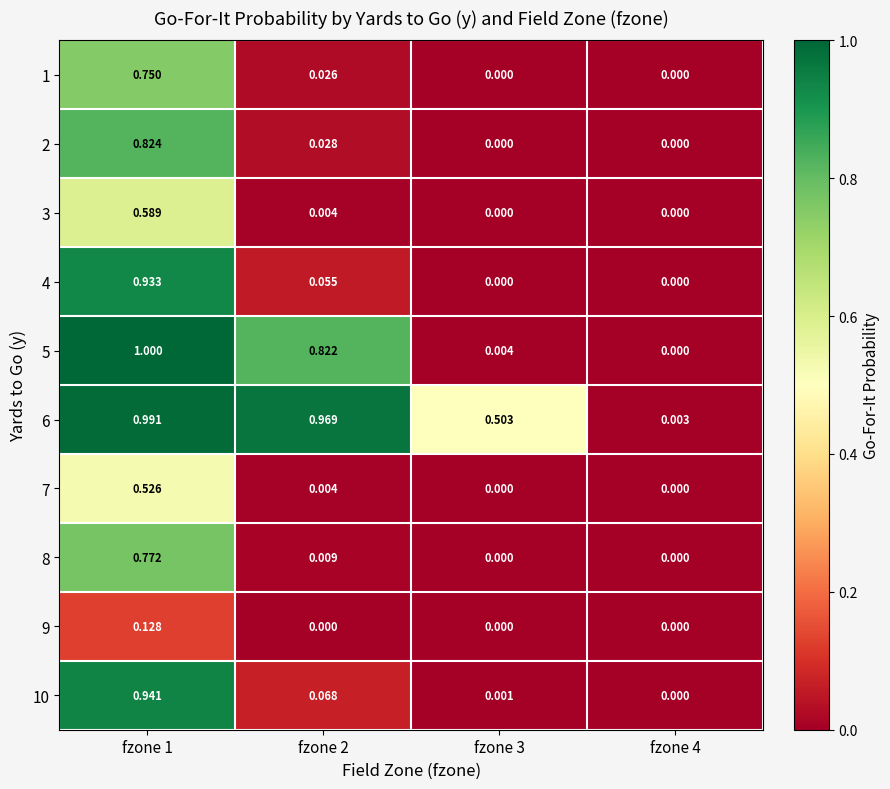

Is the value of 3 at fzone 2 greater than the value of 2 at fzone 4?

Yes